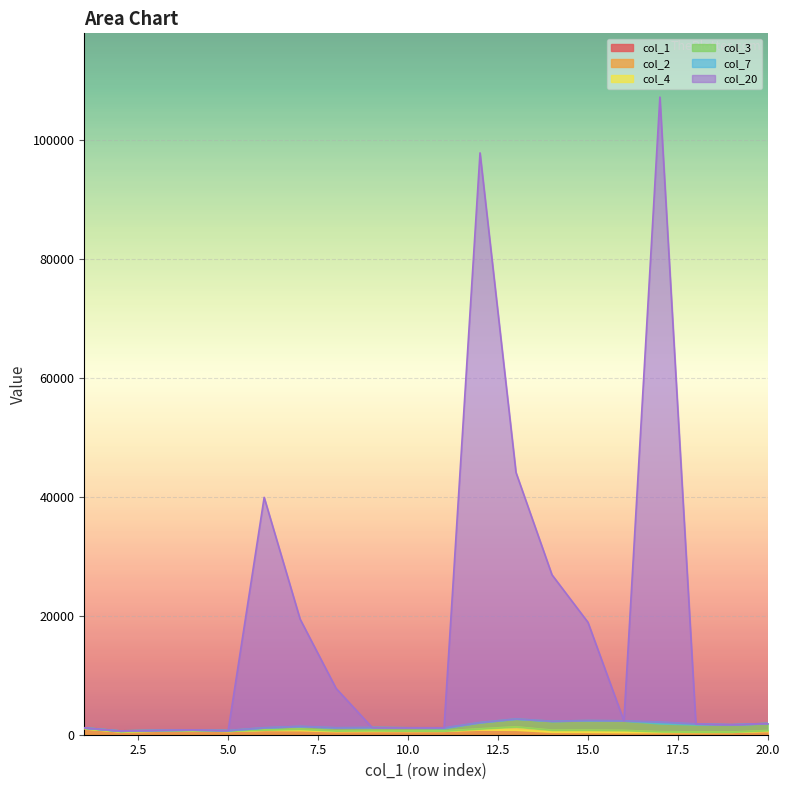

What is the value of the col_1 point at the 5th from the left?

5